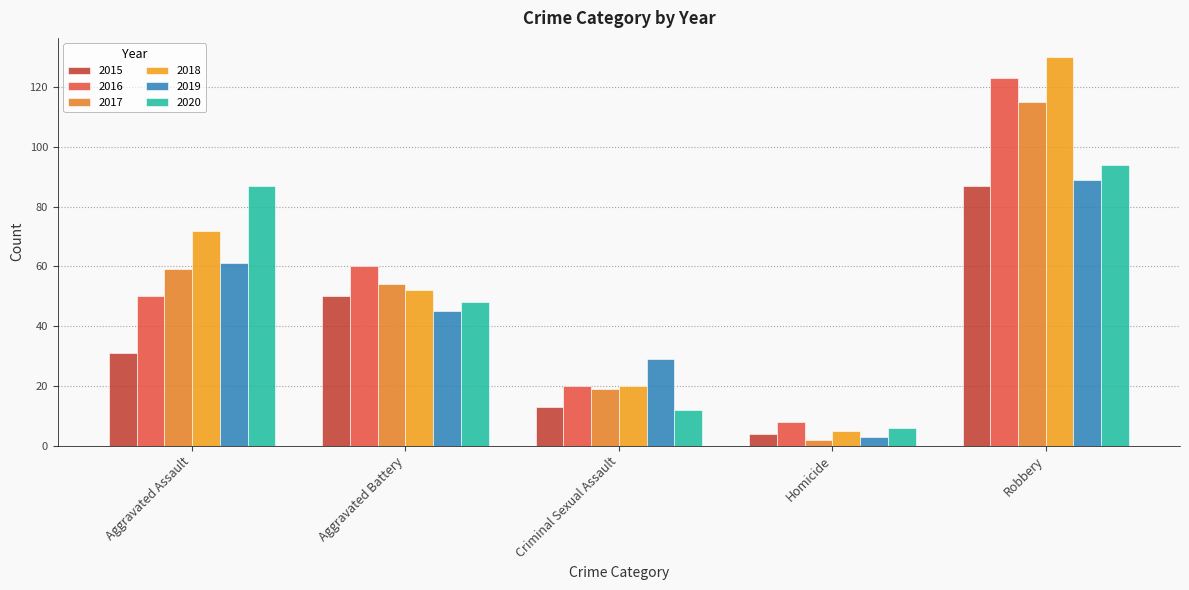

What is the difference between the highest and lowest values at Aggravated Assault?

56